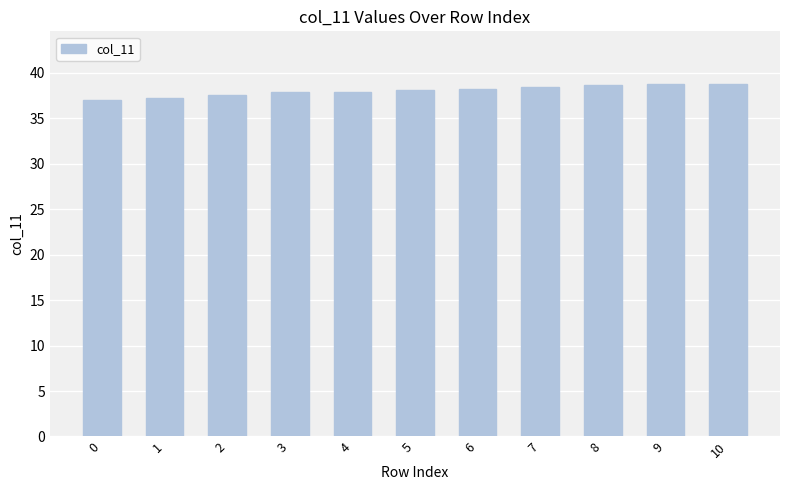

What is the difference between the maximum and minimum values?

1.7